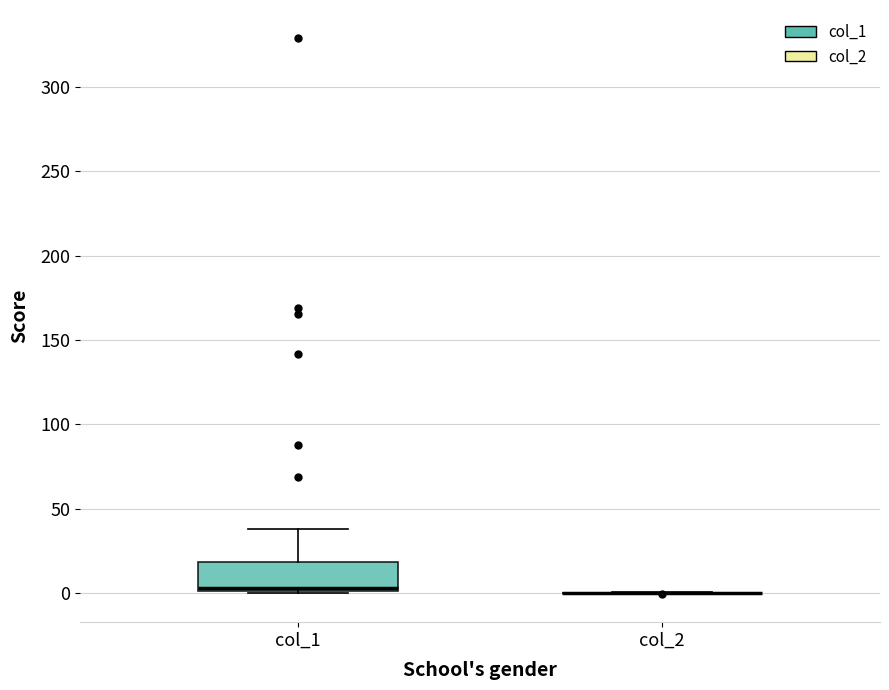

Reading left to right, read every box against the y-axis: the position of its median line, the range the box covers, and the ends of its whiskers. The values are not printed on the chart, so give them approximately, as read against the axis.

col_1: median 5, box 0 to 20, whiskers 0 to 40
col_2: box collapsed to a line at 0, whiskers 0 to 0